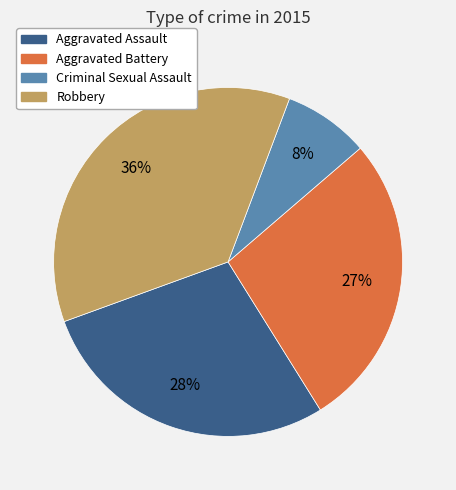

Which slice is the smallest?

Criminal Sexual Assault